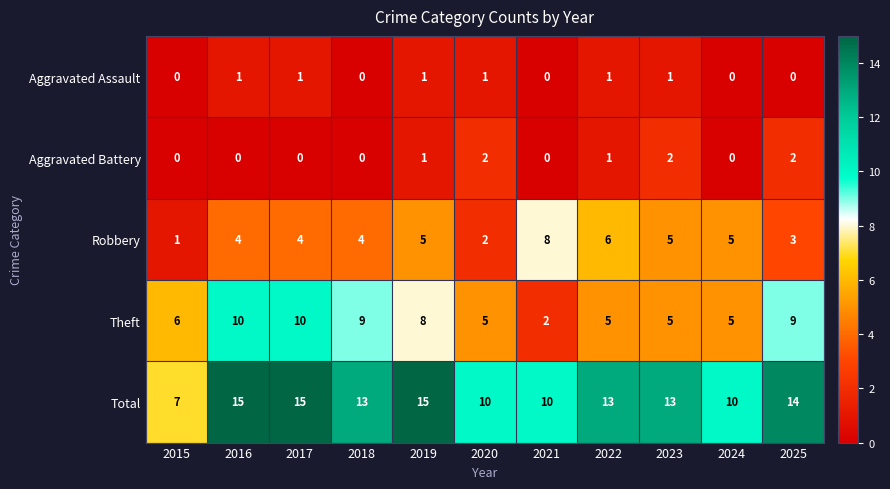

Rank the series at 2016 from highest to lowest value.

Total, Theft, Robbery, Aggravated Assault, Aggravated Battery